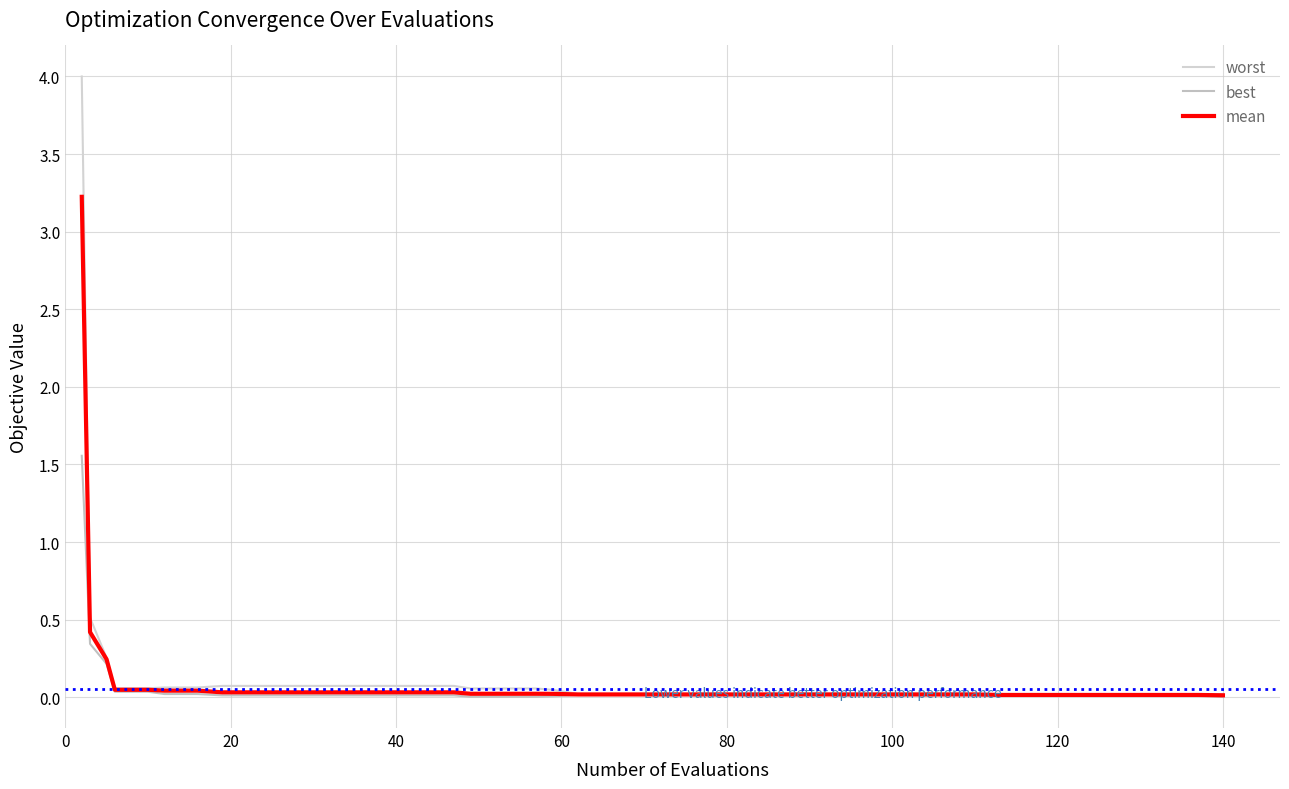

True or false: worst and mean intersect in this chart.

False